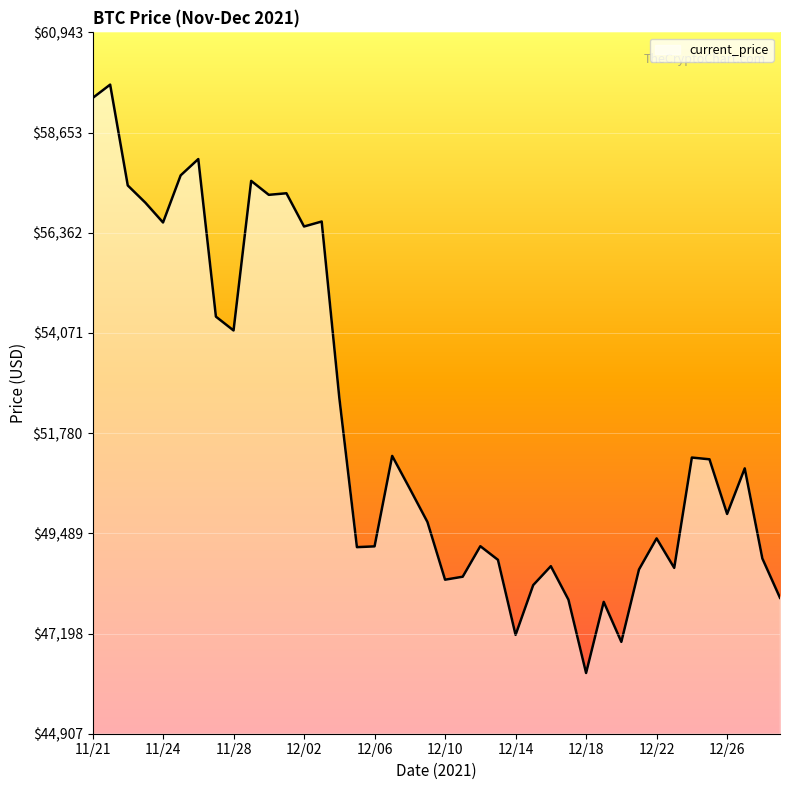

What is the difference between the maximum and minimum values?

13453